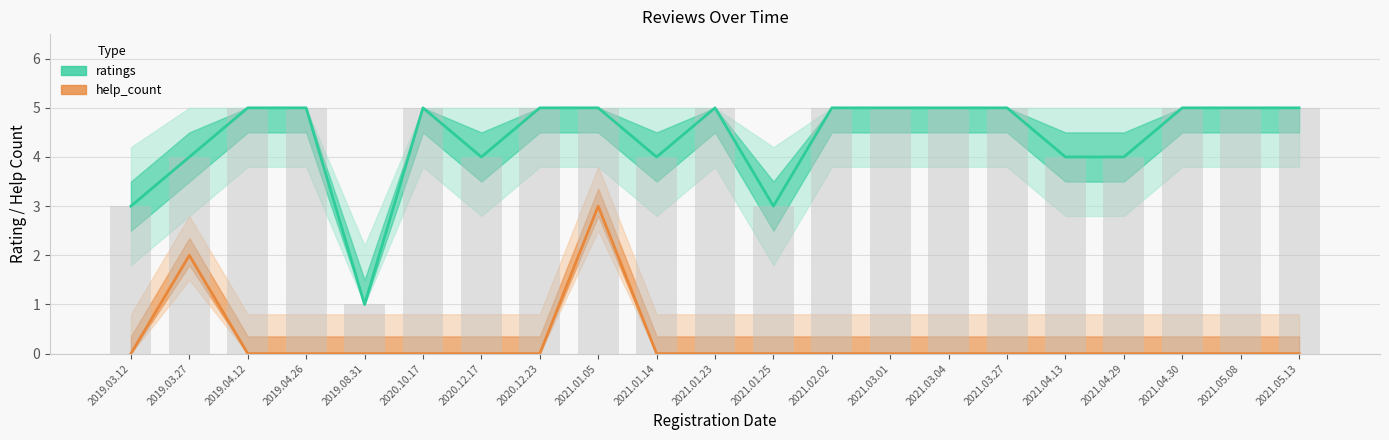

Which series has the largest total across all categories?

ratings